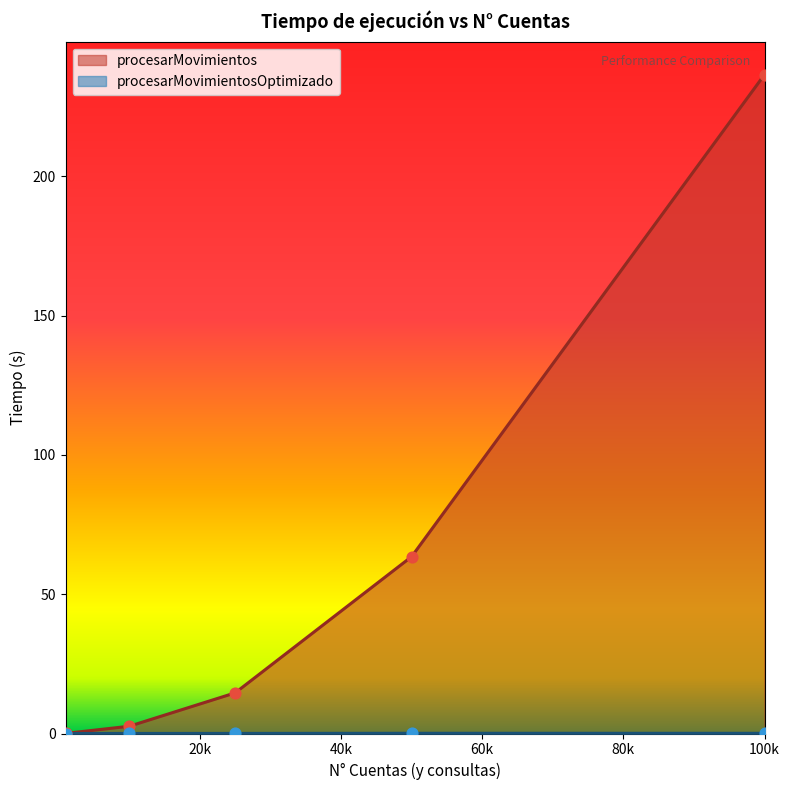

Which series has the largest total across all categories?

procesarMovimientos